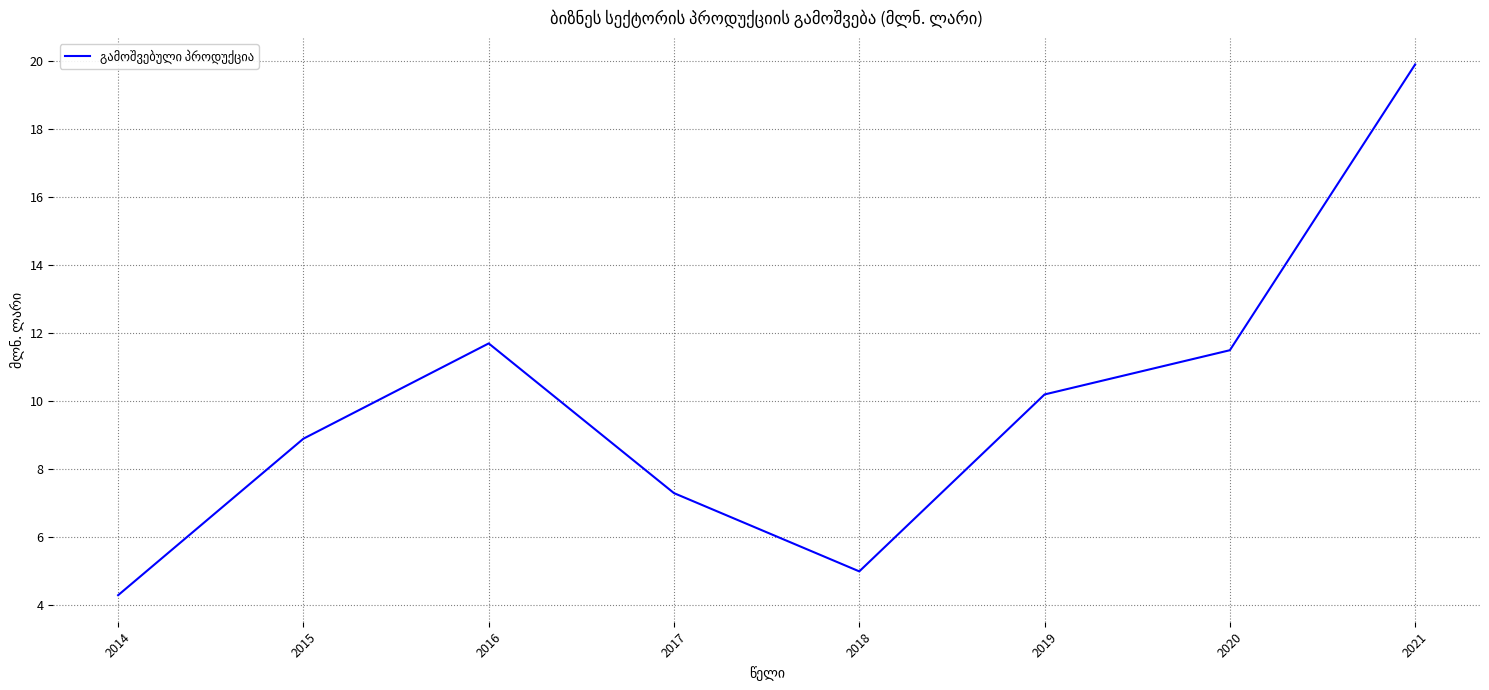

Rank the categories by value from lowest to highest.

2014, 2018, 2017, 2015, 2019, 2020, 2016, 2021